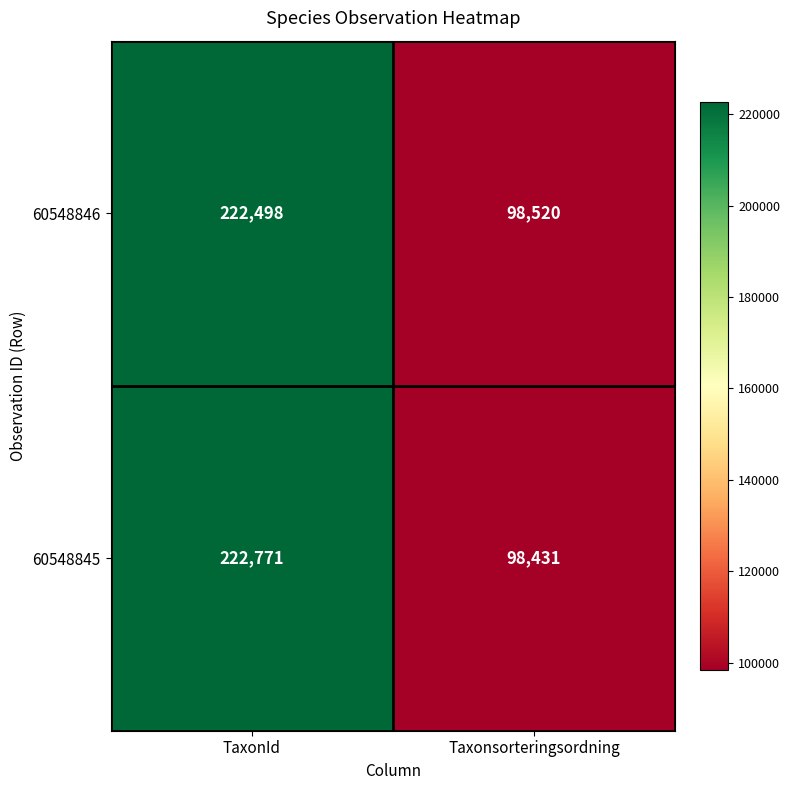

Which series changed the most between TaxonId and Taxonsorteringsordning?

60548845